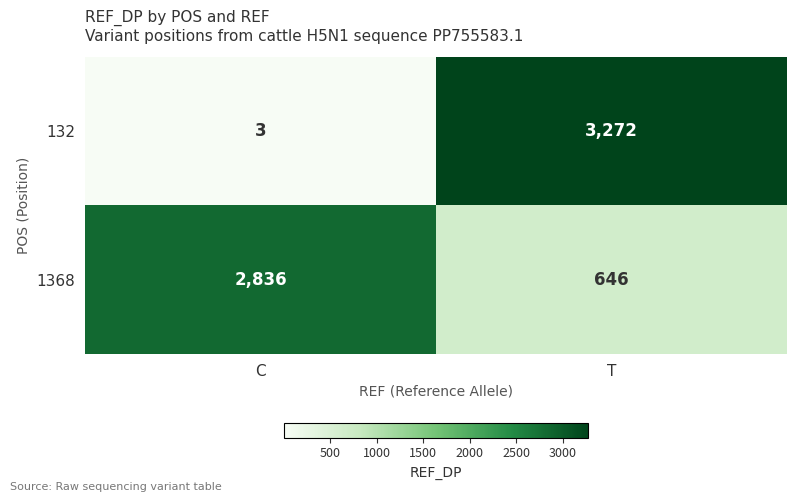

The 1368 series shows 646 at T. True or false?

True